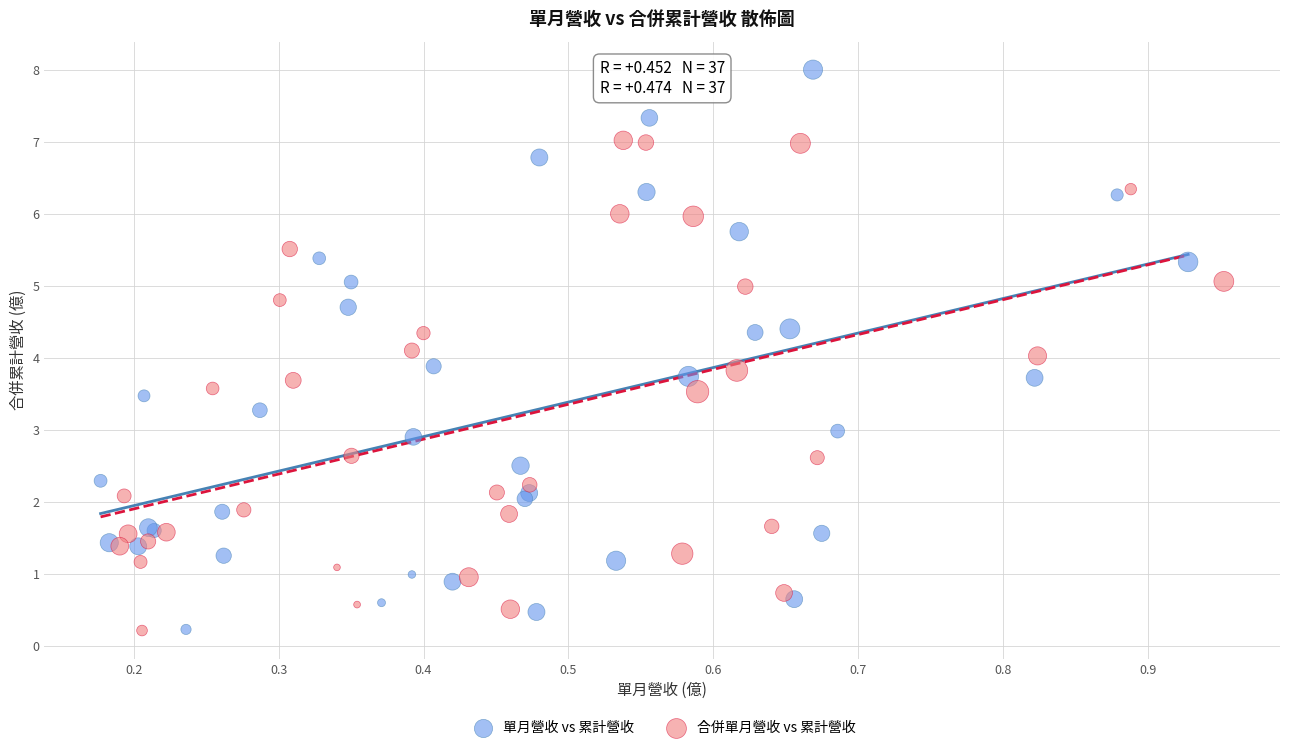

Which series has the largest Y range (max minus min)?

單月營收 vs 累計營收